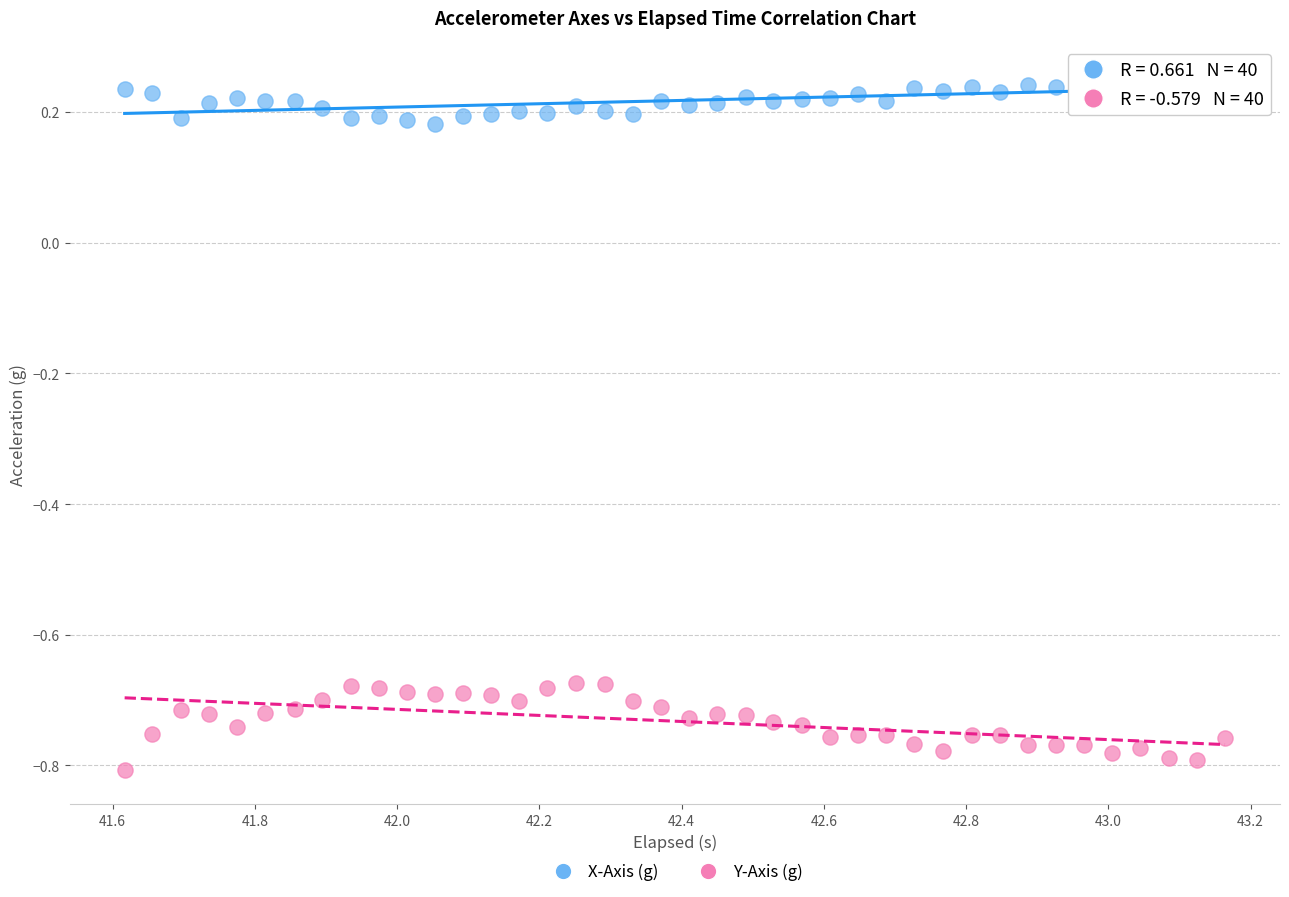

What are all the series names shown in the legend?

X-Axis (g), Y-Axis (g)